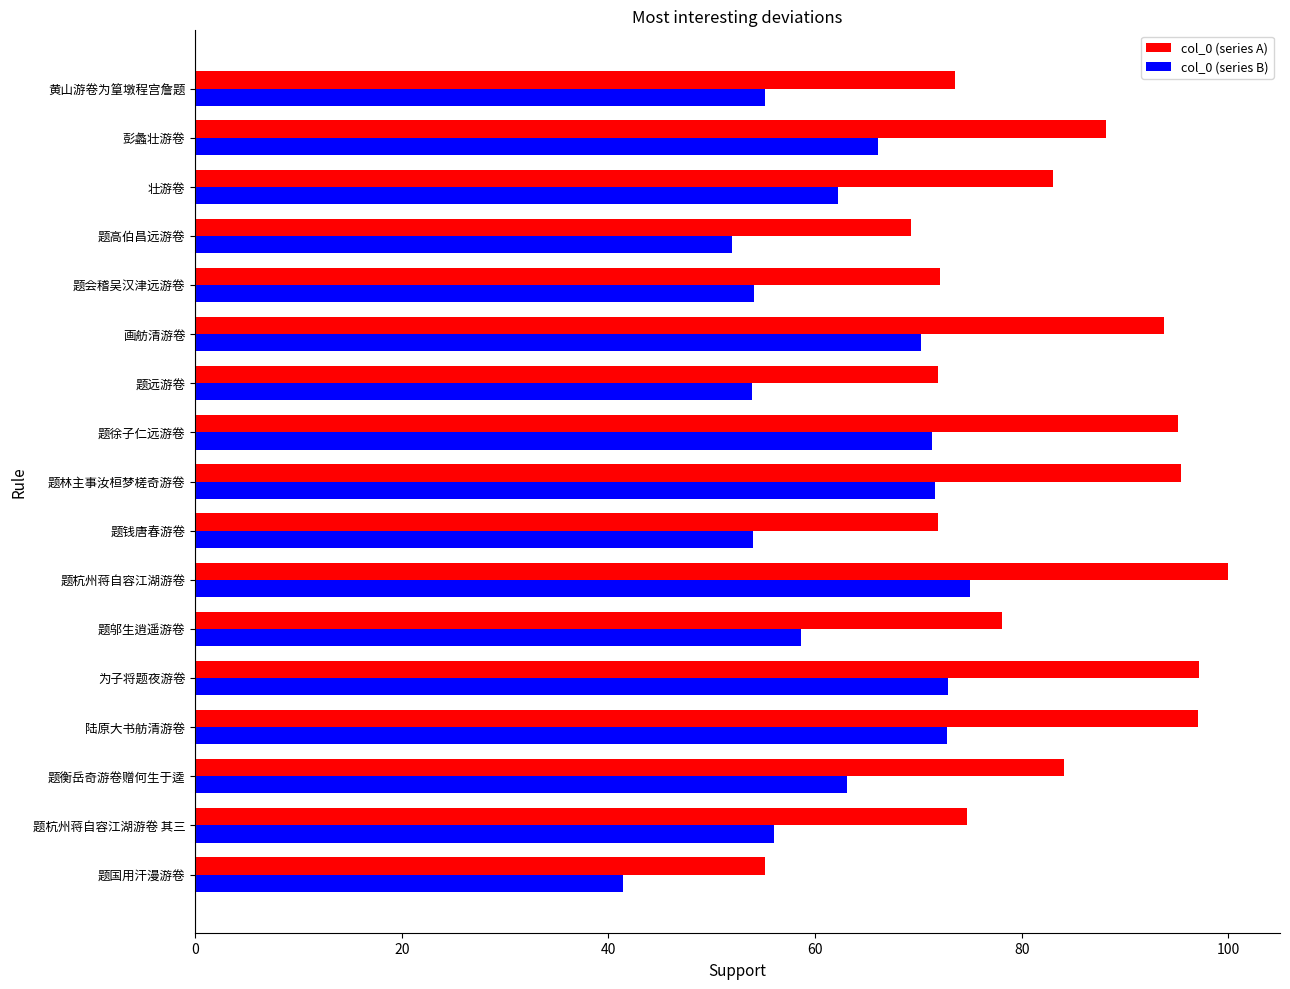

What is the average value of the col_0 (series B) series?

61.8